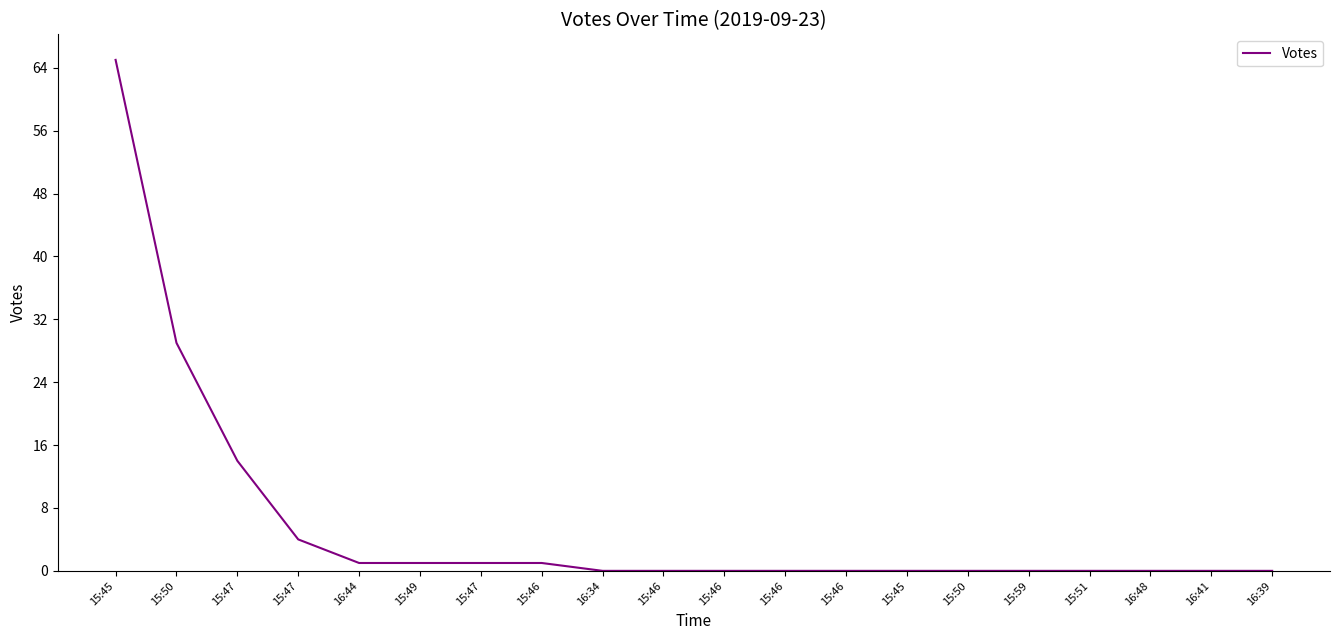

True or false: the data has more than 0 interior local peaks.

False